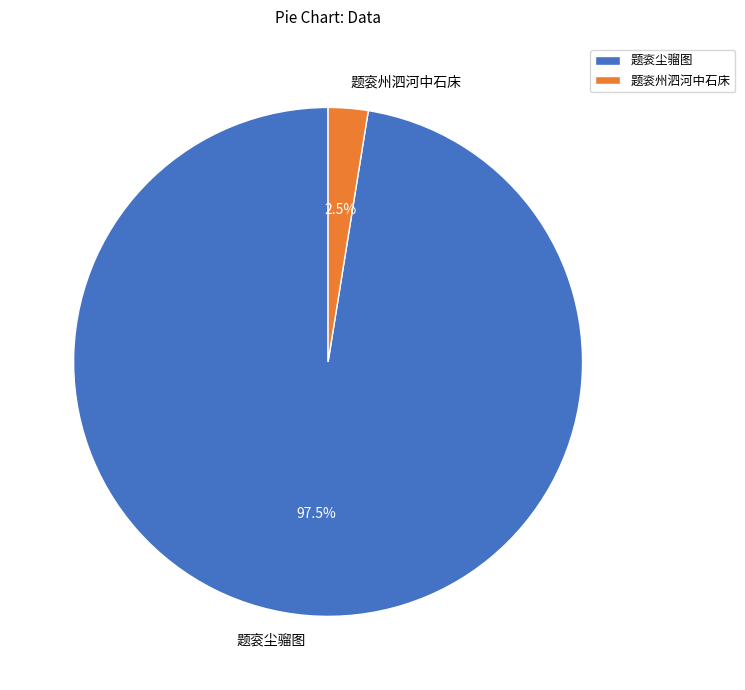

Do 题衮尘骝图 and 题衮州泗河中石床 together represent more than half of the pie?

Yes